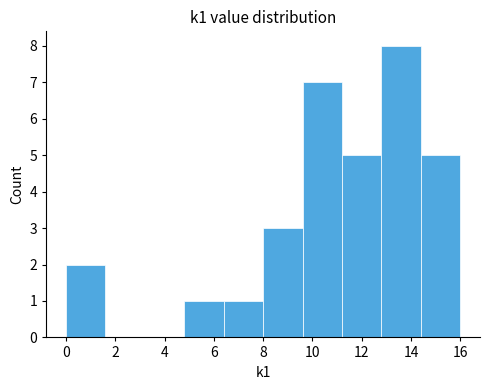

Reading left to right, transcribe this chart: for each bar, give the range it covers on the x-axis and its height. The values are not printed on the chart, so give them approximately, as read against the axis.

0.0 to 1.6: 2
1.6 to 3.2: 0
3.2 to 4.8: 0
4.8 to 6.4: 1
6.4 to 8.0: 1
8.0 to 9.6: 3
9.6 to 11.2: 7
11.2 to 12.8: 5
12.8 to 14.4: 8
14.4 to 16.0: 5